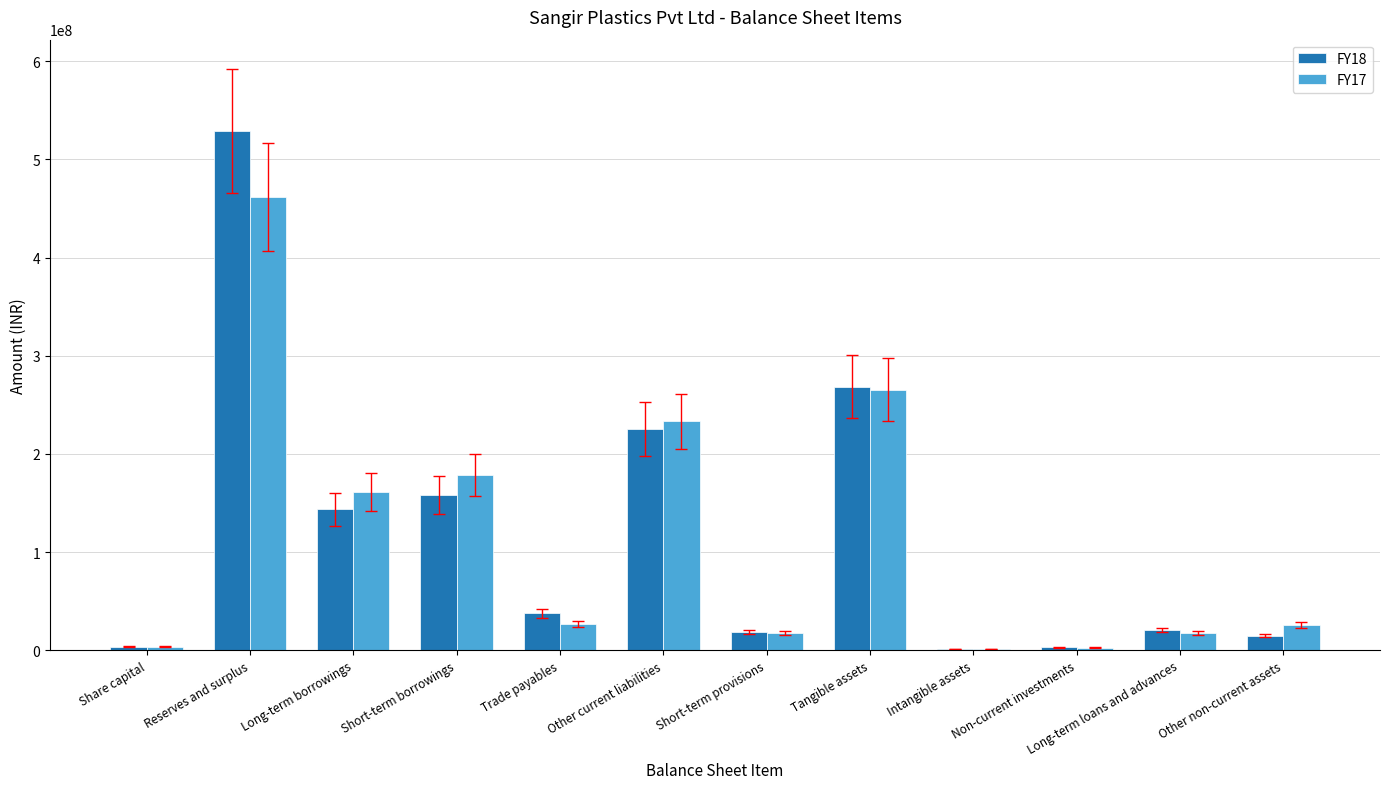

The FY18 series shows 14800327 at Other non-current assets. True or false?

True